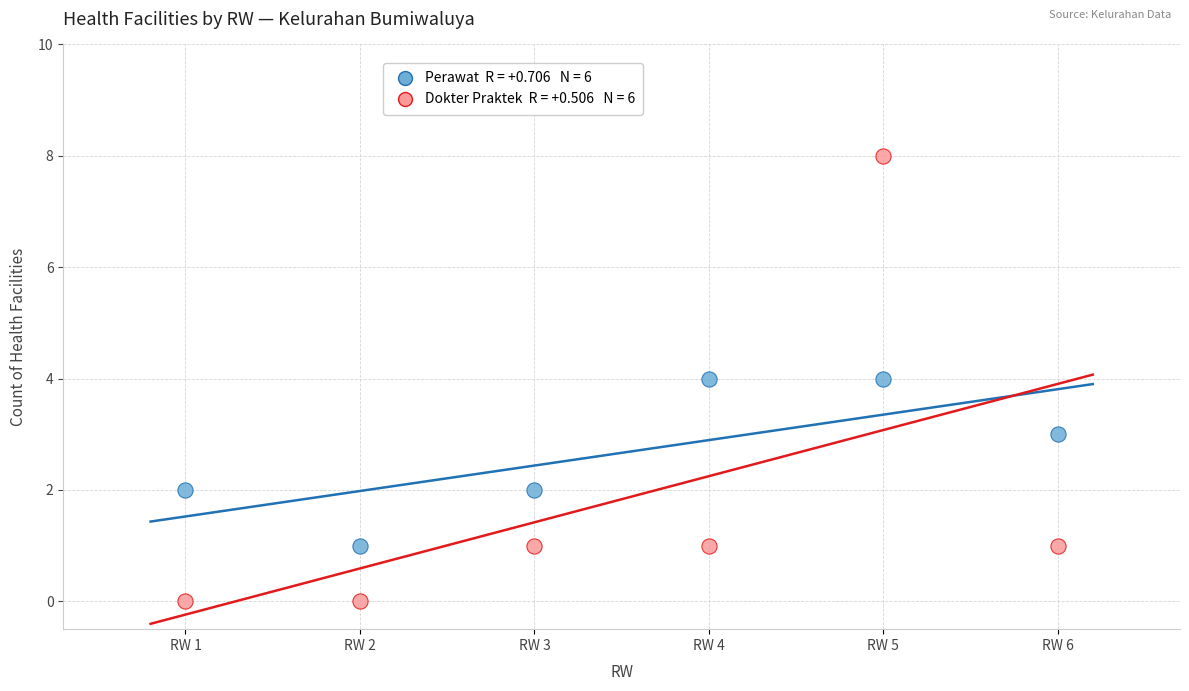

Across all data points, what is the average X value?

4